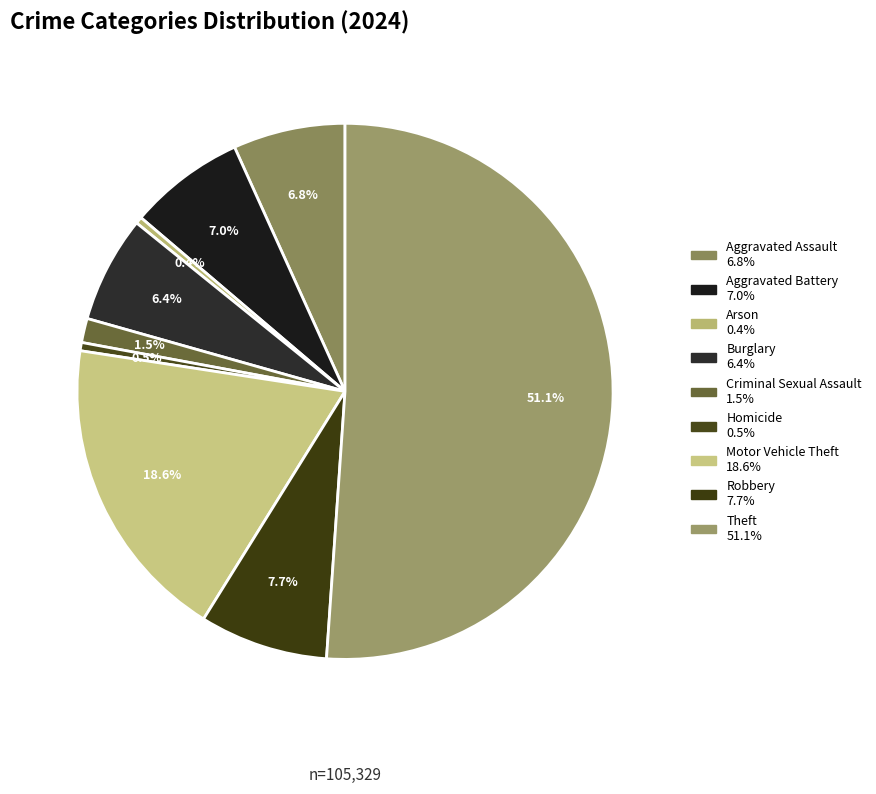

How many slices are in this pie chart?

9